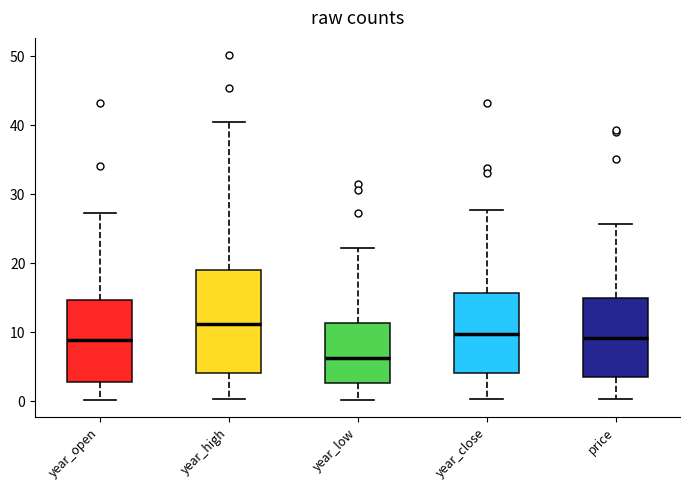

Reading left to right, read every box against the y-axis: the position of its median line, the range the box covers, and the ends of its whiskers. The values are not printed on the chart, so give them approximately, as read against the axis.

year_open: median 9, box 3 to 15, whiskers 0 to 27
year_high: median 11, box 4 to 19, whiskers 0 to 40
year_low: median 6, box 3 to 11, whiskers 0 to 22
year_close: median 10, box 4 to 16, whiskers 0 to 28
price: median 9, box 3 to 15, whiskers 0 to 26